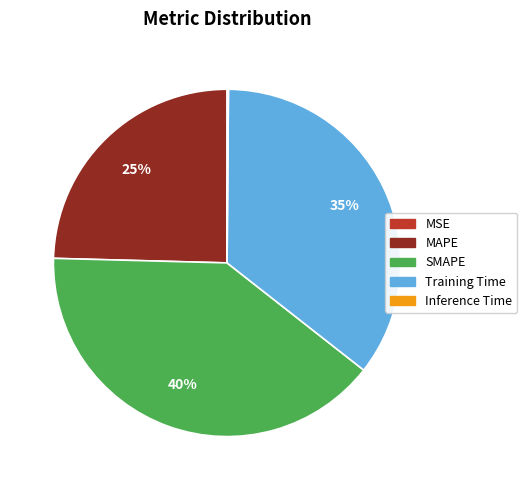

True or false: SMAPE accounts for 40% of the total.

True